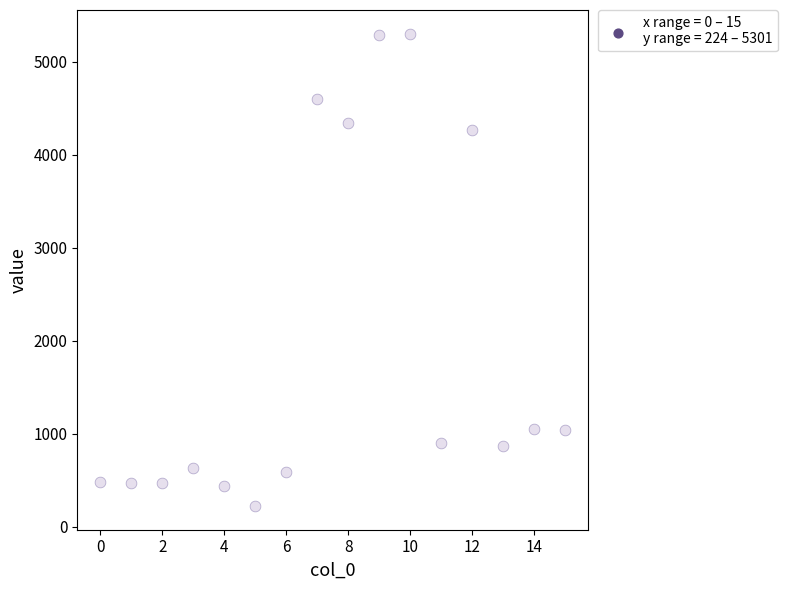

What Y value in the scatter plot is closest to 2762?

4260.5